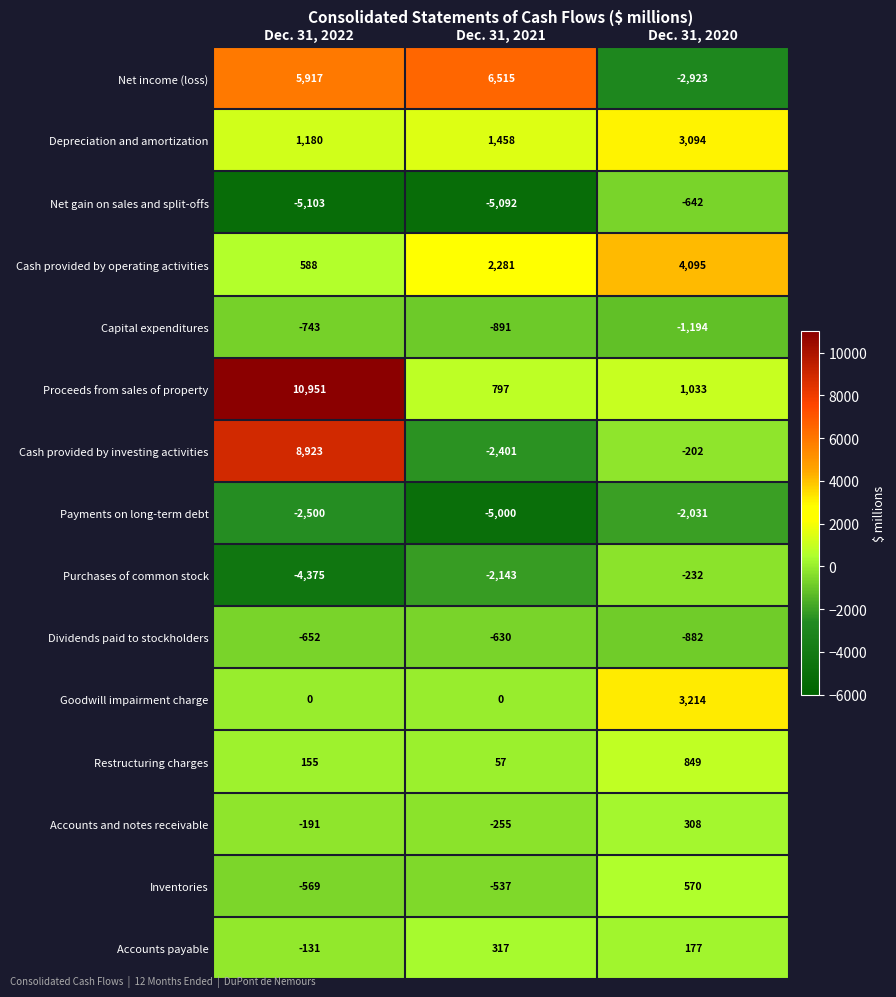

Between Dec. 31, 2022 and Dec. 31, 2021, which series saw the biggest shift?

Cash provided by investing activities